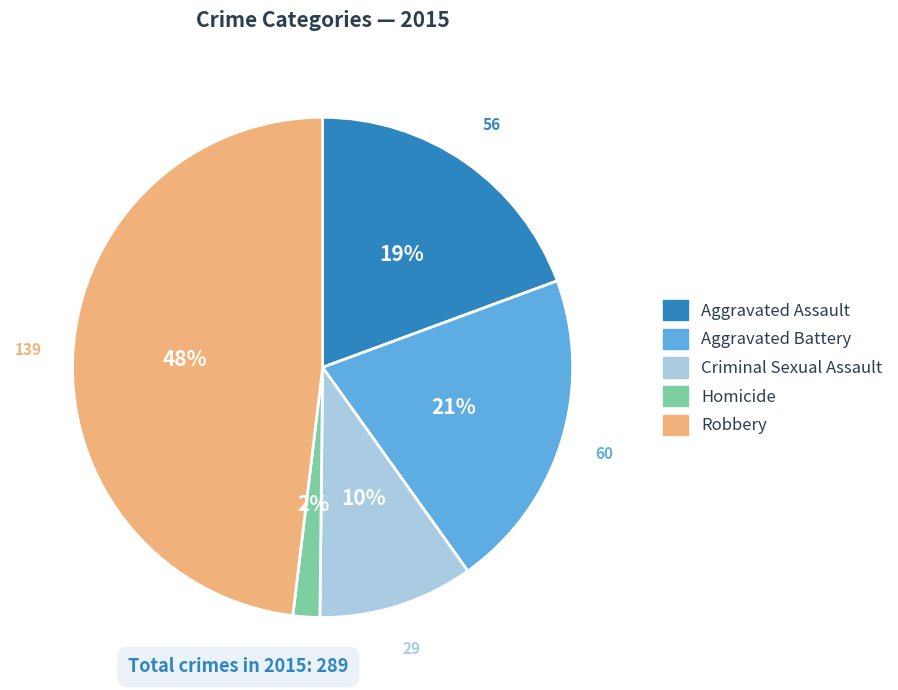

To the nearest percent, what is the combined percentage of Robbery and Homicide?

50%